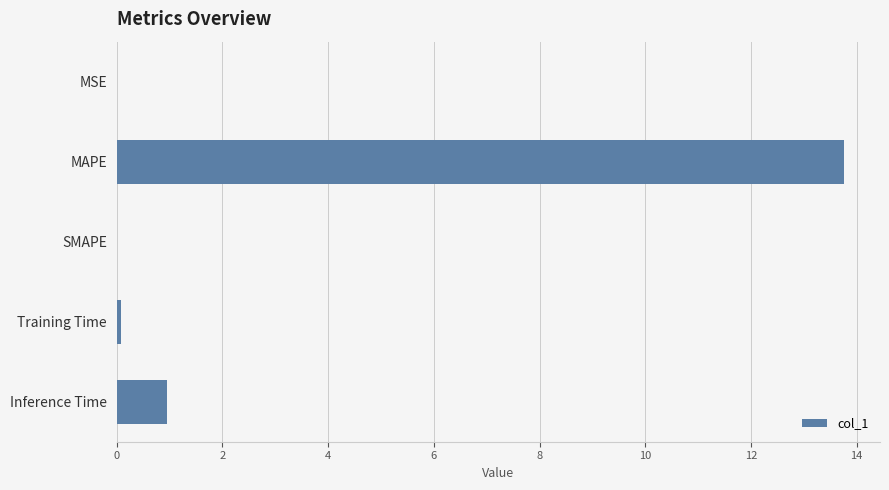

The chart shows a value of 1.0 at Inference Time. True or false?

True